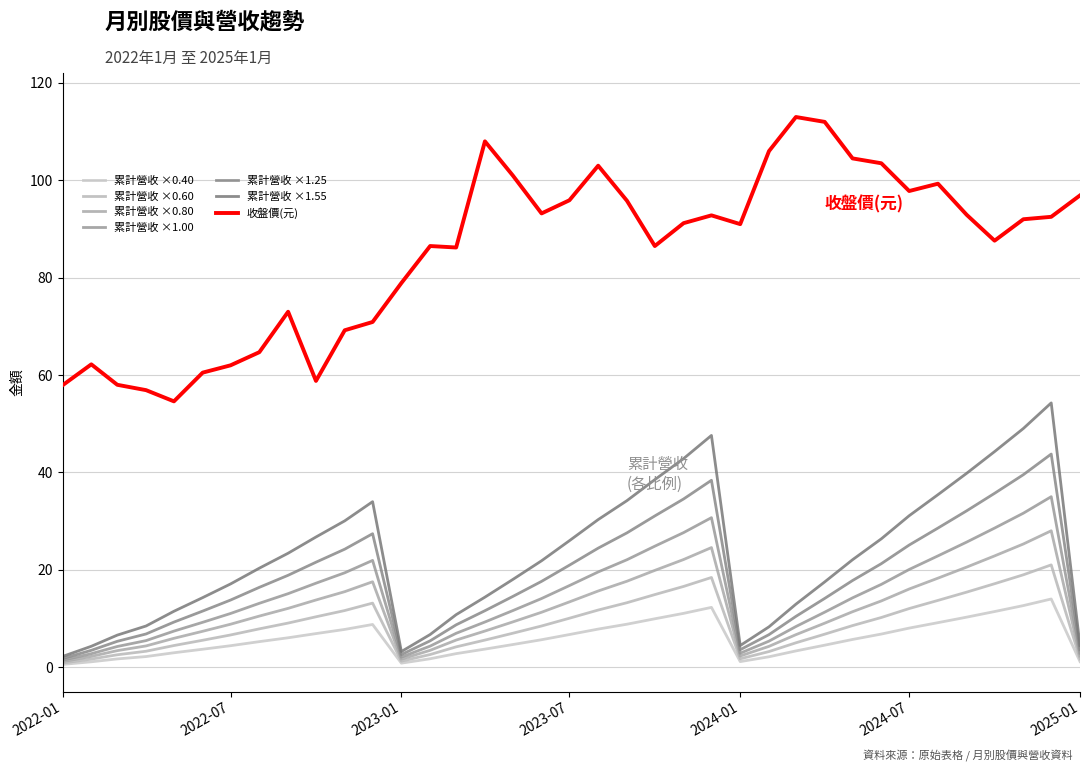

Does the chart display data point markers on the line(s)?

No